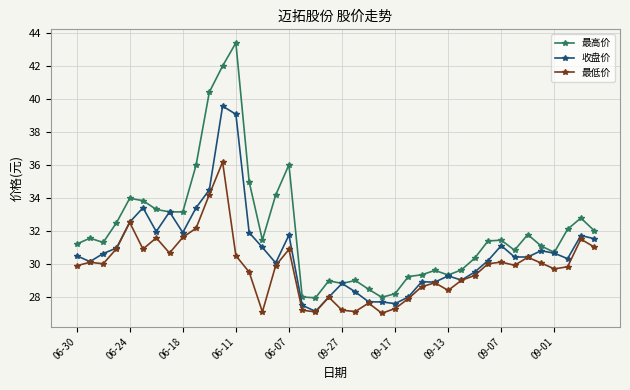

Which series has the largest total across all categories?

最高价